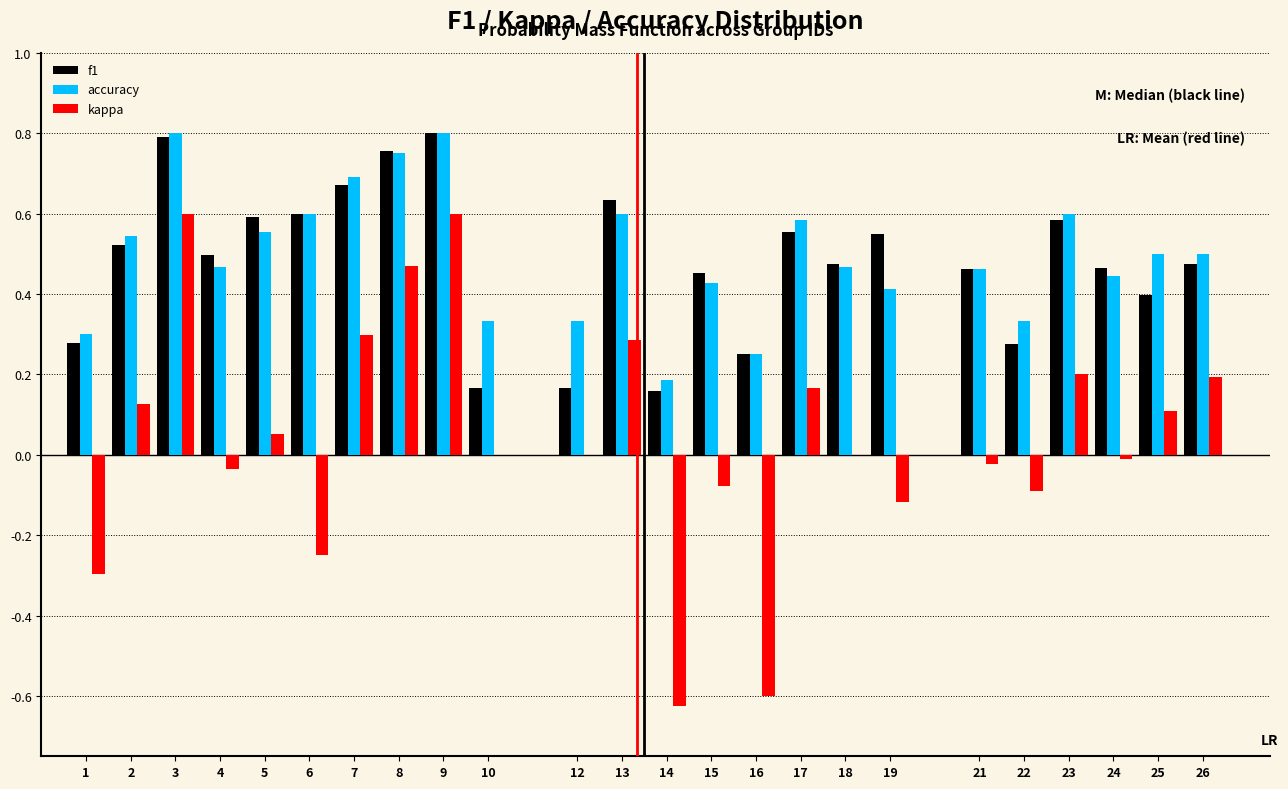

Is the value of kappa at 14 greater than the value of f1 at 23?

No